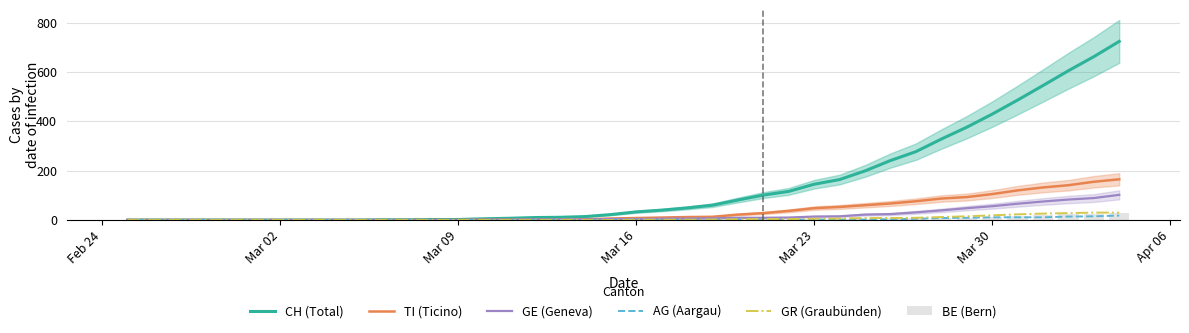

Rank the series by their maximum value, from highest to lowest.

CH (Total), TI (Ticino), GE (Geneva), GR (Graubünden), BE (Bern), AG (Aargau)